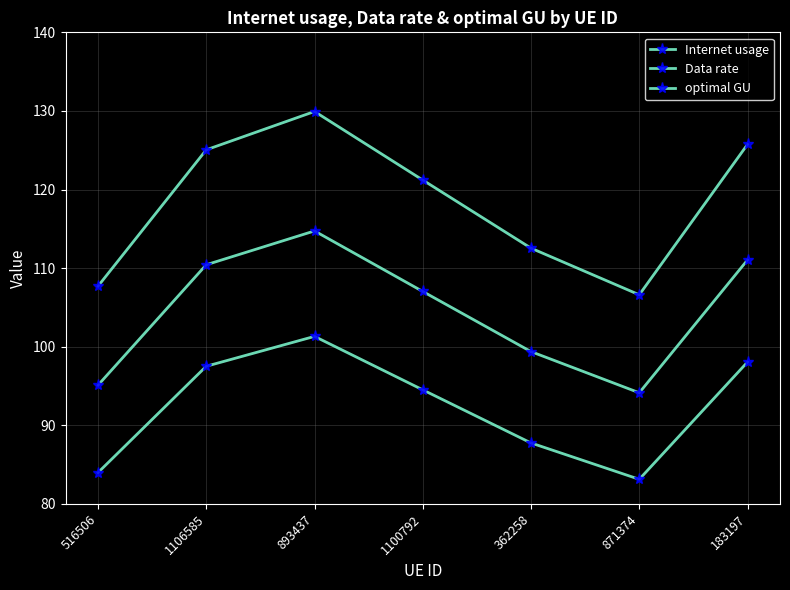

Is this an area chart (filled region under the line)?

No